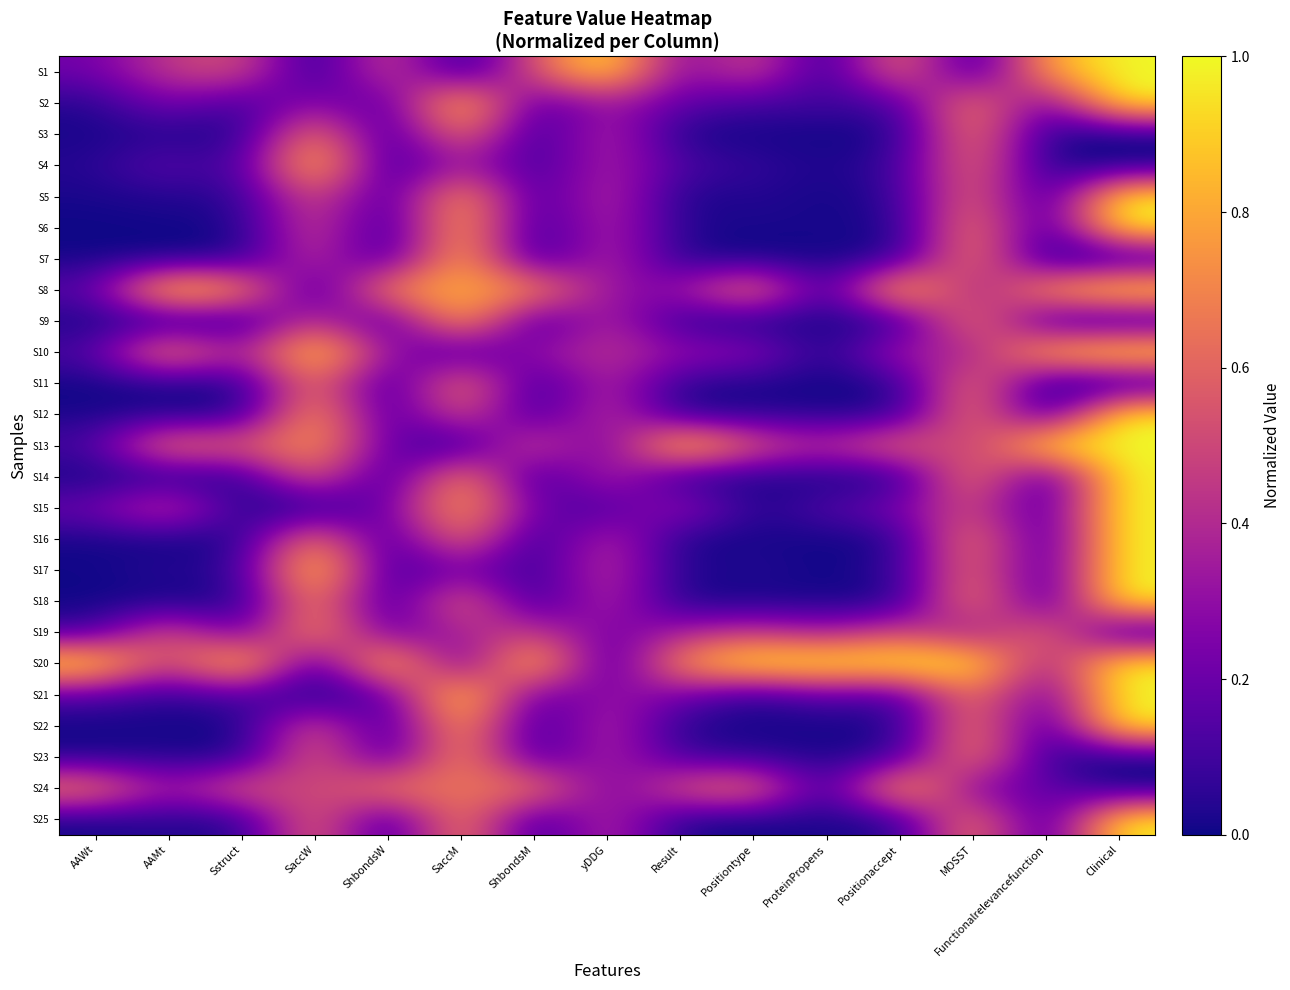

What is the spread (max minus min) of values at Result?

1.0